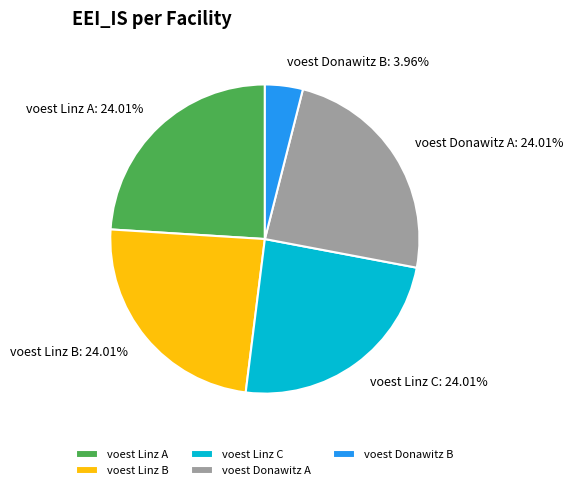

To the nearest percent, what percentage of the pie is voest Linz A?

24%